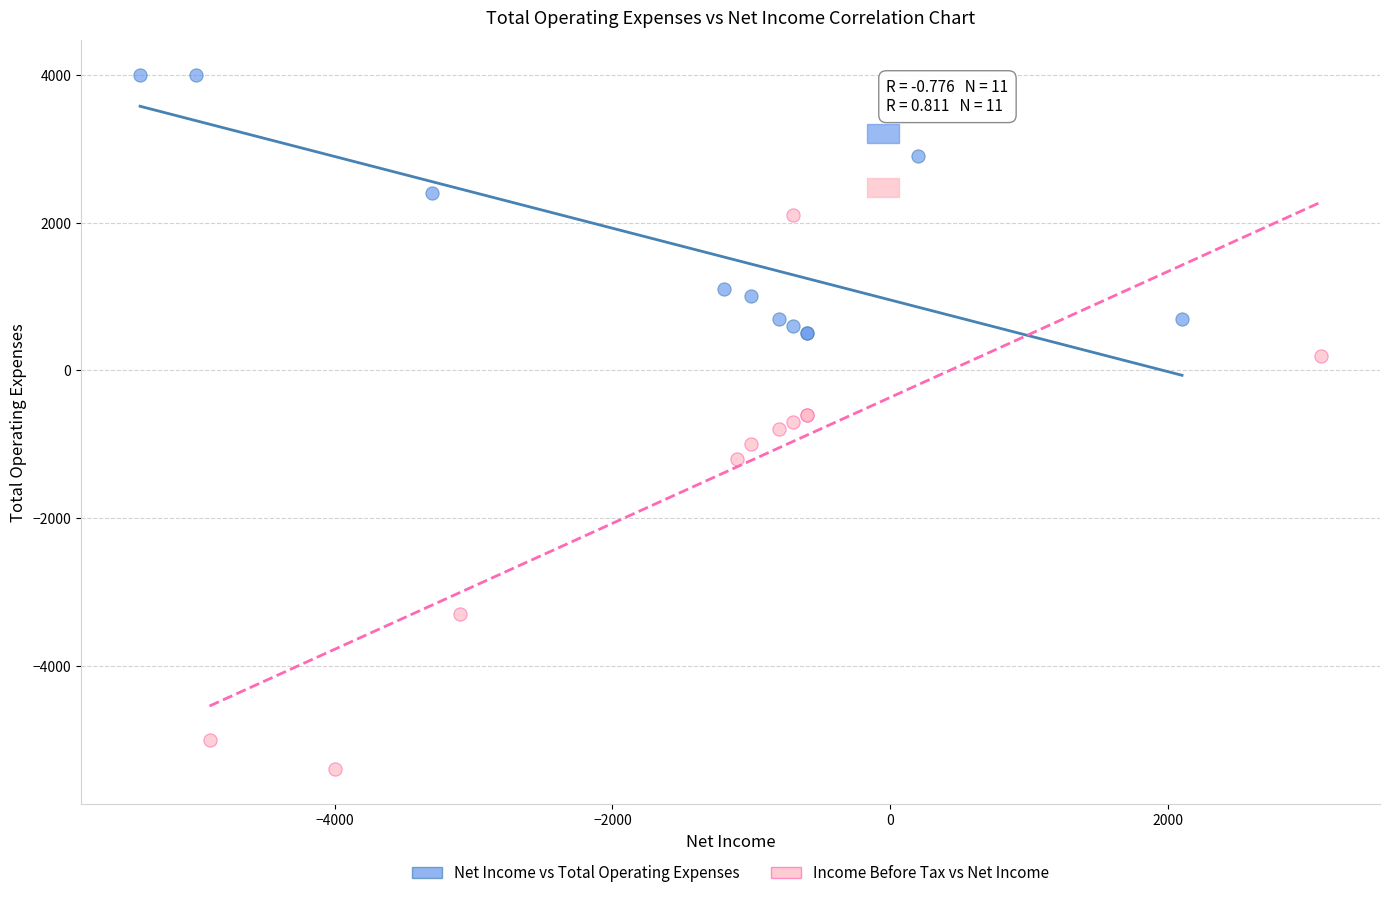

Which series has the widest spread of Y values?

Income Before Tax vs Net Income